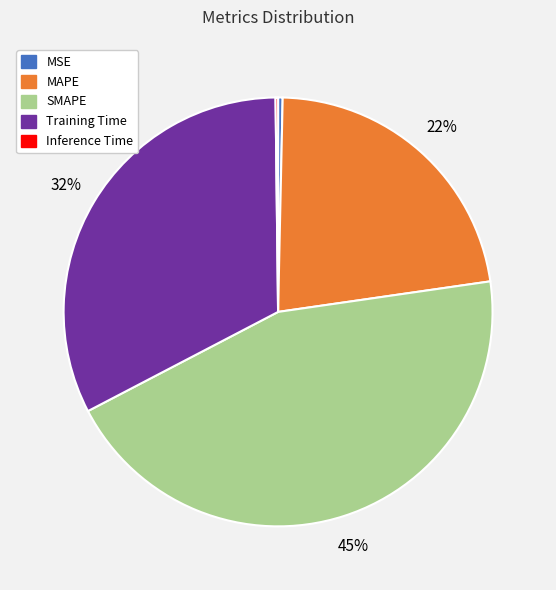

To the nearest percent, what is the combined percentage of MSE and SMAPE?

45%